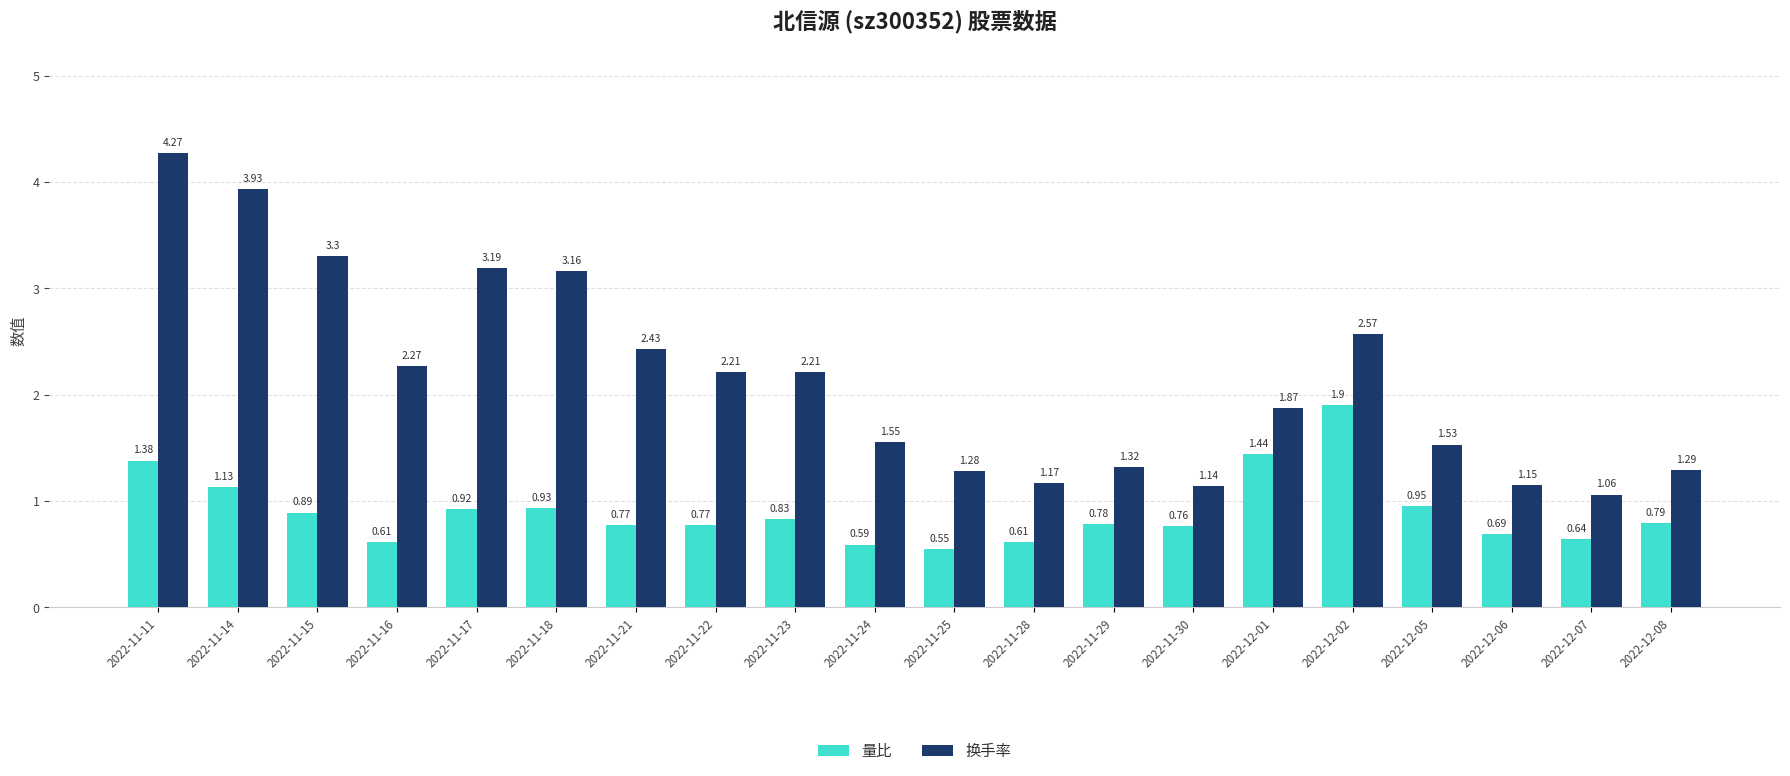

The 量比 series shows 1.2 at 2022-11-23. True or false?

False